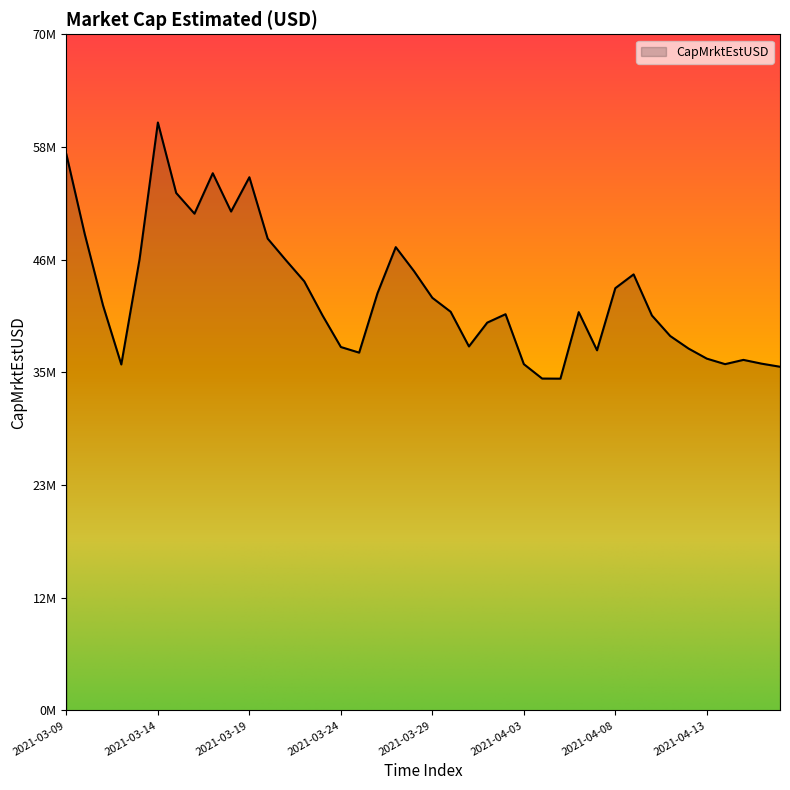

Does the chart have visible grid lines?

No